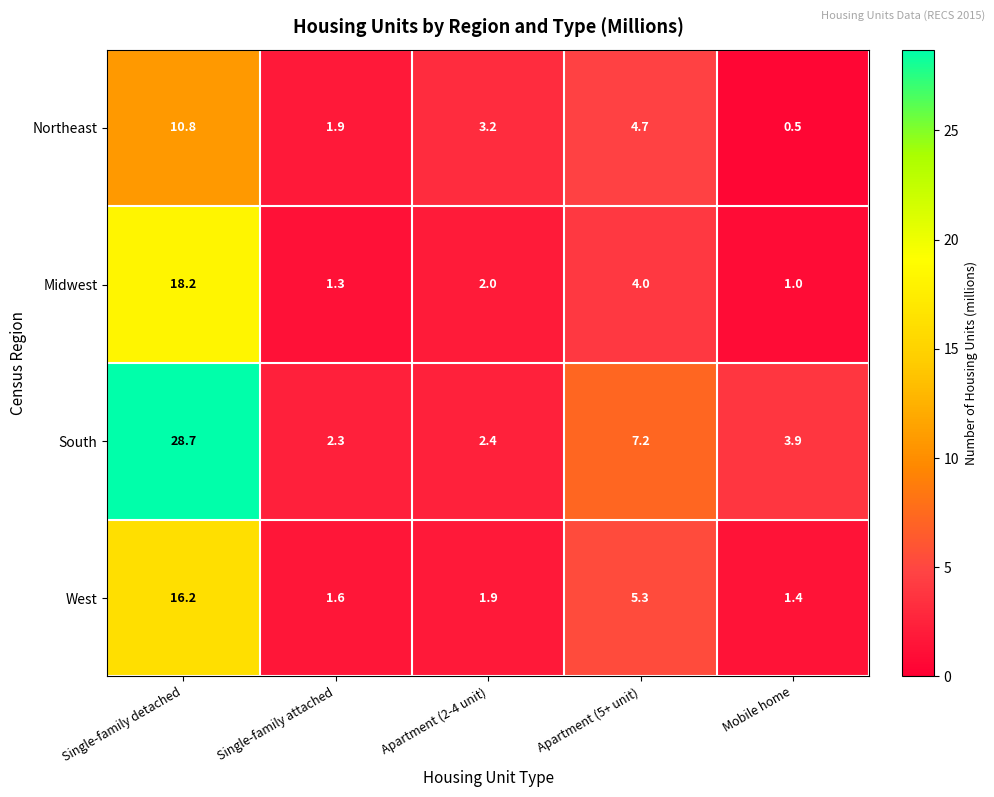

What is the maximum value shown in the chart?

28.7